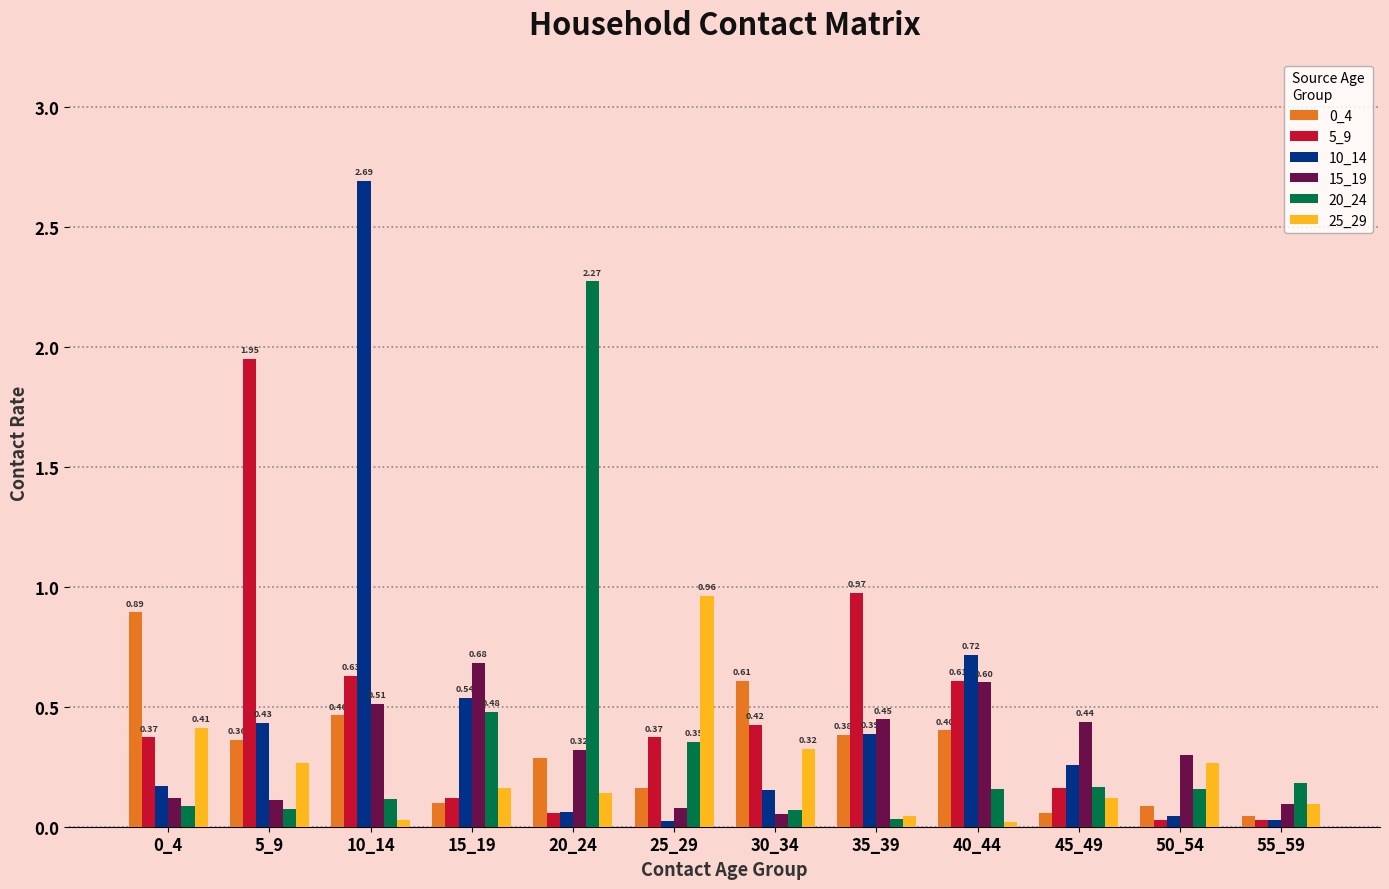

At which category is the sum across all series the highest?

10_14